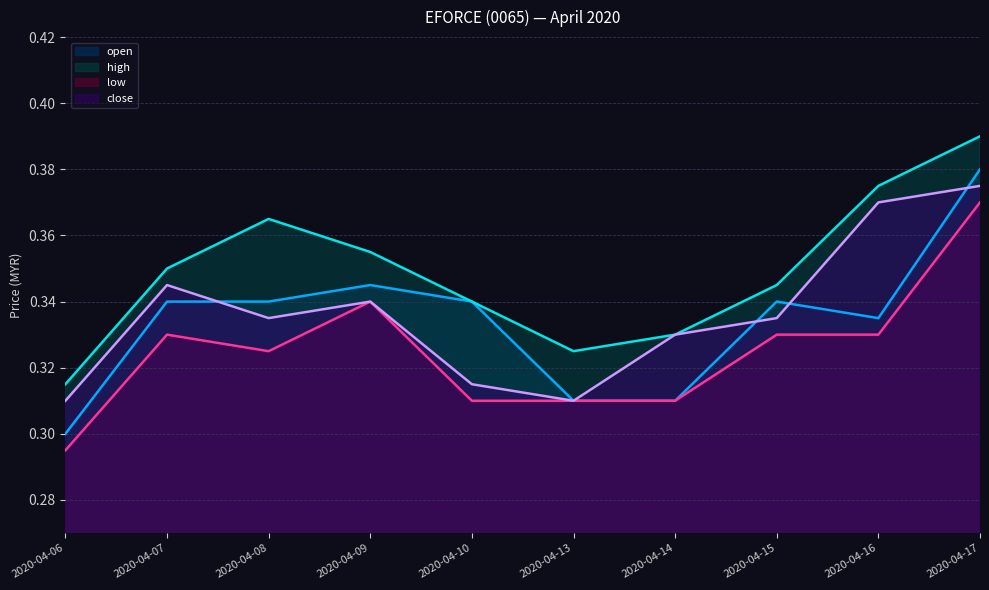

At which label is close closest to 0?

2020-04-06